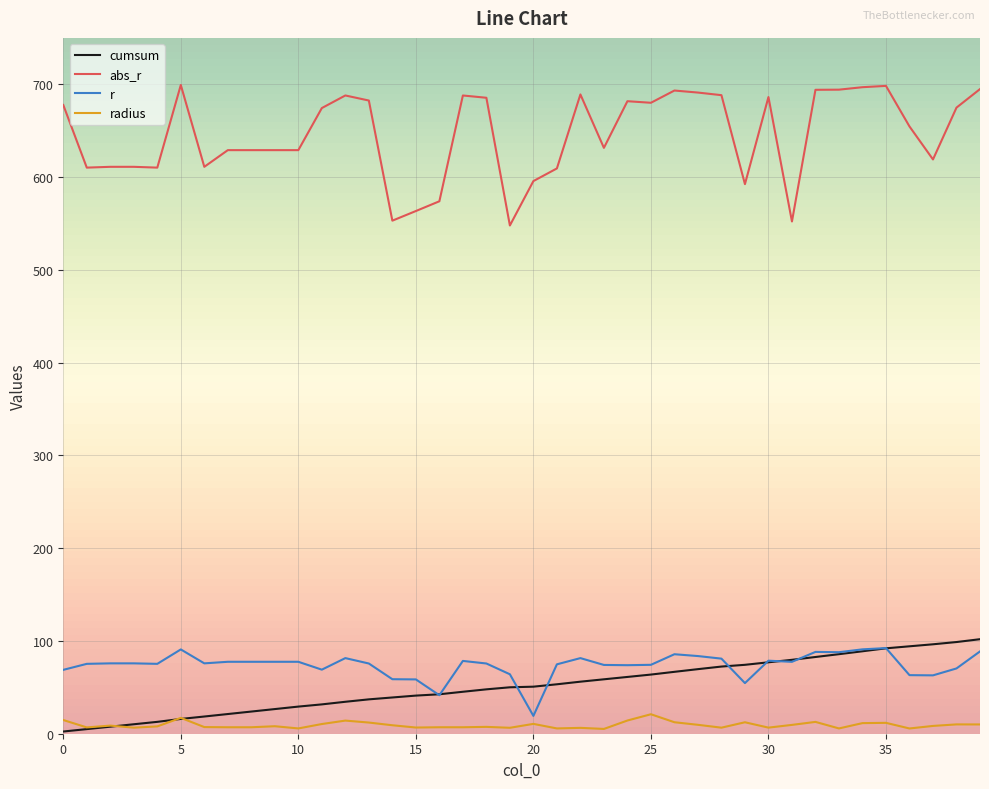

Does the chart have visible grid lines?

Yes